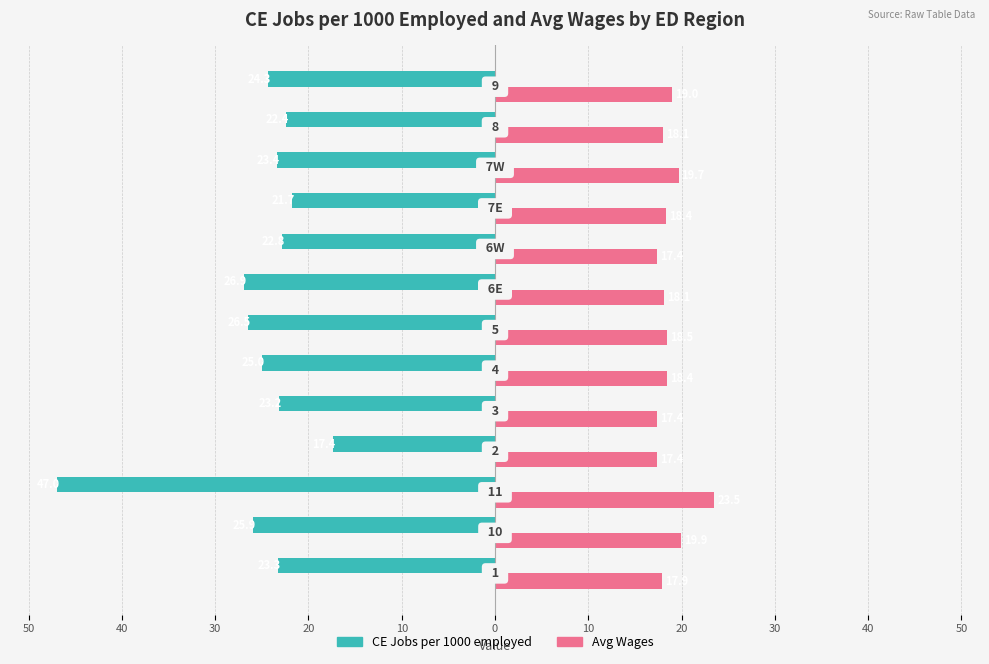

Reading left to right, what are all the values shown in this chart?

CE Jobs per 1000 employed: -23.3	-25.9	-47.0	-17.4	-23.2	-25.0	-26.5	-26.9	-22.8	-21.7	-23.4	-22.4	-24.3
Avg Wages: 17.9	19.9	23.5	17.4	17.4	18.4	18.5	18.1	17.4	18.4	19.7	18.1	19.0